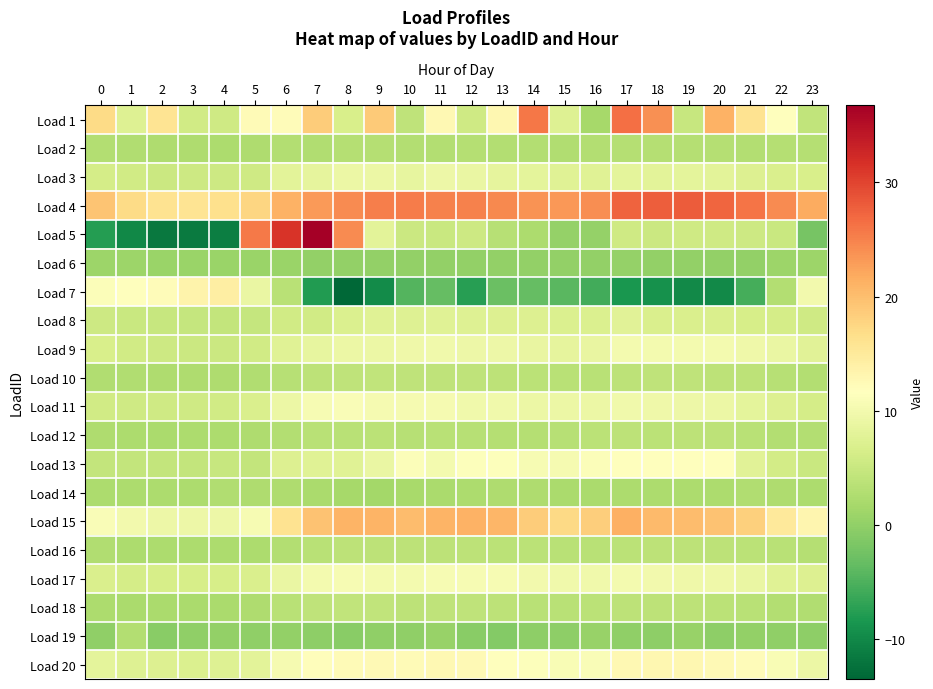

Reading left to right, extract all data points from this chart.

Load 1: 0=17.1	1=7.3	2=15.8	3=5.9	4=5.6	5=12.2	6=12.1	7=18.6	8=6.6	9=18.8	10=4.0	11=12.7	12=5.5	13=13.0	14=25.8	15=7.3	16=1.7	17=26.5	18=23.8	19=4.8	20=21.1	21=16.1	22=11.8	23=4.2
Load 2: 0=2.8	1=2.7	2=2.5	3=2.4	4=2.4	5=2.5	6=2.9	7=2.8	8=3.0	9=3.1	10=3.0	11=3.0	12=3.0	13=3.0	14=2.8	15=2.7	16=2.9	17=3.2	18=3.1	19=3.1	20=3.0	21=2.8	22=3.2	23=3.0
Load 3: 0=6.2	1=5.8	2=5.2	3=5.5	4=5.4	5=5.6	6=8.1	7=8.3	8=9.1	9=9.2	10=8.6	11=9.4	12=8.9	13=8.4	14=8.1	15=7.6	16=7.6	17=8.1	18=8.0	19=8.2	20=8.0	21=7.2	22=6.8	23=6.7
Load 4: 0=19.3	1=17.1	2=16.0	3=15.8	4=16.4	5=17.6	6=21.2	7=23.0	8=24.3	9=25.2	10=25.4	11=25.1	12=25.0	13=24.5	14=23.8	15=23.3	16=24.2	17=27.4	18=27.8	19=28.0	20=27.2	21=26.0	22=24.4	23=21.7
Load 5: 0=-7.8	1=-10.1	2=-11.6	3=-11.5	4=-11.1	5=25.7	6=31.4	7=36.8	8=24.2	9=8.0	10=5.2	11=5.0	12=5.4	13=3.2	14=2.2	15=0.4	16=0.4	17=5.6	18=5.2	19=5.6	20=5.6	21=5.5	22=5.0	23=-2.0
Load 6: 0=1.0	1=0.9	2=0.8	3=0.8	4=0.7	5=0.7	6=0.7	7=0.2	8=0.1	9=0.2	10=0.2	11=0.1	12=0.2	13=0.2	14=0.2	15=0.2	16=0.2	17=0.2	18=0.2	19=0.2	20=0.2	21=0.2	22=0.9	23=0.9
Load 7: 0=11.1	1=11.8	2=12.2	3=13.6	4=14.3	5=9.0	6=3.4	7=-7.9	8=-13.5	9=-9.7	10=-4.5	11=-3.4	12=-7.5	13=-2.9	14=-3.4	15=-4.2	16=-5.7	17=-8.6	18=-9.2	19=-9.8	20=-9.8	21=-5.6	22=2.9	23=10.0
Load 8: 0=5.4	1=5.1	2=4.7	3=4.6	4=4.5	5=4.7	6=5.8	7=5.9	8=7.0	9=7.5	10=7.5	11=7.6	12=7.4	13=7.3	14=7.2	15=6.9	16=7.0	17=7.8	18=6.8	19=6.7	20=6.8	21=6.4	22=6.3	23=5.7
Load 9: 0=6.5	1=5.8	2=5.5	3=5.3	4=5.1	5=5.7	6=7.7	7=8.5	8=9.2	9=9.2	10=9.6	11=9.8	12=9.4	13=9.3	14=8.7	15=8.4	16=8.7	17=10.2	18=10.2	19=10.2	20=10.1	21=9.6	22=9.0	23=7.9
Load 10: 0=2.6	1=2.6	2=2.5	3=2.5	4=2.5	5=2.7	6=3.4	7=3.8	8=4.1	9=4.3	10=4.0	11=4.1	12=4.1	13=3.9	14=3.7	15=3.5	16=3.5	17=3.9	18=4.0	19=4.1	20=3.9	21=3.8	22=3.3	23=3.0
Load 11: 0=5.8	1=5.6	2=5.6	3=5.6	4=5.9	5=6.7	6=9.1	7=10.6	8=11.0	9=10.3	10=10.4	11=10.4	12=9.8	13=9.8	14=9.2	15=9.1	16=9.3	17=9.8	18=9.6	19=9.4	20=9.2	21=8.2	22=7.2	23=6.3
Load 12: 0=2.5	1=2.4	2=2.1	3=2.2	4=2.3	5=2.6	6=3.0	7=3.6	8=3.6	9=3.7	10=3.2	11=3.4	12=3.2	13=3.0	14=3.1	15=3.3	16=3.6	17=3.8	18=3.7	19=3.9	20=3.9	21=3.4	22=2.9	23=2.8
Load 13: 0=4.5	1=4.5	2=4.5	3=4.5	4=4.9	5=4.4	6=7.2	7=7.5	8=7.5	9=8.9	10=11.1	11=10.1	12=11.3	13=11.3	14=10.6	15=10.4	16=11.2	17=11.6	18=11.6	19=11.6	20=11.6	21=7.8	22=6.1	23=5.0
Load 14: 0=2.4	1=2.4	2=2.4	3=2.3	4=2.6	5=2.4	6=2.5	7=2.1	8=1.8	9=1.5	10=1.9	11=2.1	12=2.3	13=2.5	14=2.5	15=2.1	16=2.2	17=2.3	18=2.4	19=2.3	20=2.4	21=2.7	22=2.5	23=2.3
Load 15: 0=10.9	1=10.0	2=9.5	3=9.4	4=9.4	5=10.5	6=16.0	7=19.6	8=20.9	9=21.0	10=20.1	11=21.0	12=21.1	13=20.8	14=18.5	15=17.3	16=18.3	17=21.4	18=20.4	19=20.1	20=19.6	21=18.2	22=15.1	23=13.1
Load 16: 0=2.7	1=2.4	2=2.3	3=2.2	4=2.2	5=2.4	6=3.0	7=3.4	8=3.8	9=3.9	10=3.9	11=3.9	12=3.8	13=3.7	14=3.6	15=3.5	16=3.5	17=3.7	18=3.9	19=3.9	20=3.9	21=3.7	22=3.4	23=3.1
Load 17: 0=6.7	1=6.3	2=6.3	3=6.3	4=6.5	5=6.9	6=8.9	7=10.1	8=10.4	9=10.1	10=10.1	11=10.6	12=10.5	13=10.5	14=10.0	15=9.8	16=9.8	17=10.1	18=9.9	19=9.6	20=9.6	21=9.0	22=7.7	23=7.3
Load 18: 0=2.3	1=2.2	2=2.0	3=2.0	4=2.1	5=2.5	6=3.5	7=4.1	8=4.2	9=4.3	10=3.9	11=4.1	12=4.0	13=3.8	14=3.5	15=3.4	16=3.6	17=3.9	18=3.8	19=3.8	20=3.7	21=3.5	22=3.0	23=2.6
Load 19: 0=0.0	1=2.9	2=-0.6	3=-0.1	4=0.2	5=-0.1	6=0.0	7=-0.3	8=-0.6	9=-0.0	10=-0.1	11=0.5	12=-0.6	13=-1.1	14=-0.2	15=-0.3	16=0.5	17=0.0	18=-0.3	19=0.6	20=-0.2	21=0.1	22=-0.1	23=-0.2
Load 20: 0=8.2	1=7.5	2=7.1	3=7.1	4=7.3	5=7.9	6=10.3	7=11.8	8=12.4	9=12.6	10=12.3	11=12.7	12=12.5	13=11.8	14=11.4	15=10.7	16=10.8	17=12.7	18=12.8	19=12.9	20=12.6	21=12.0	22=10.8	23=9.2